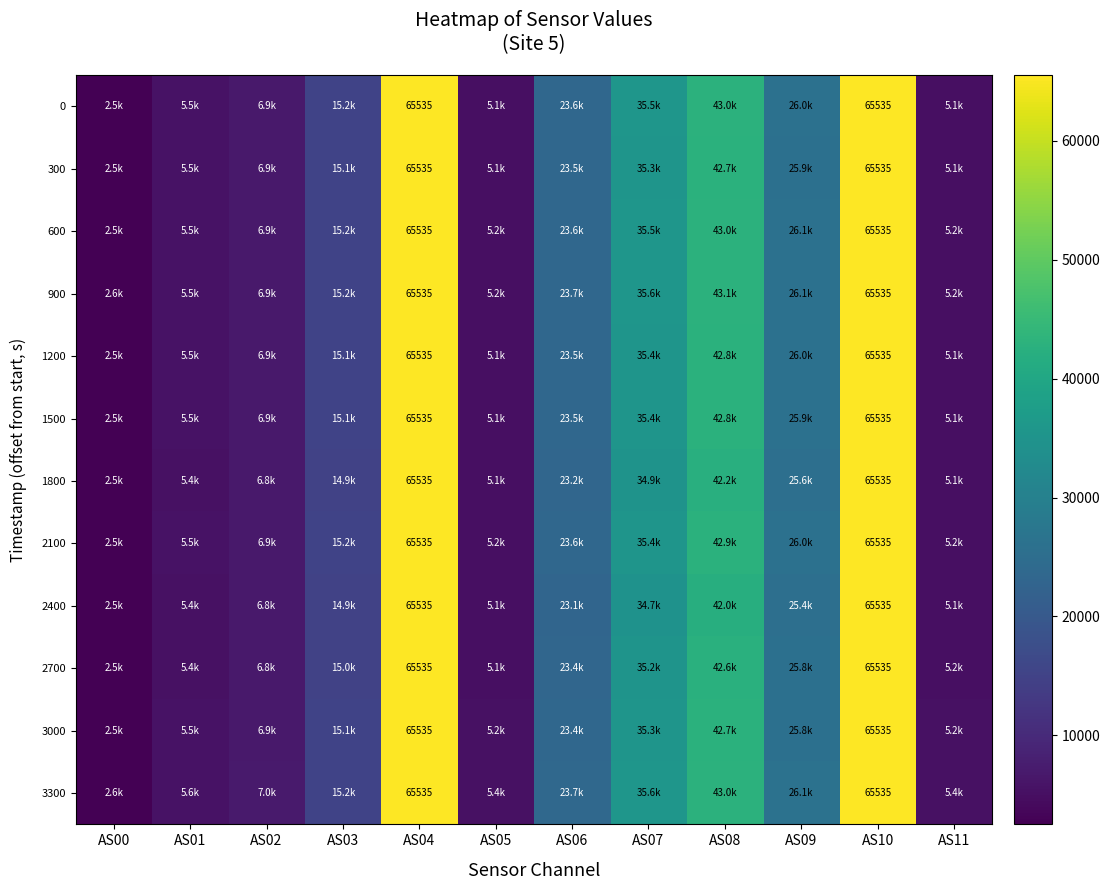

True or false: 1500 has a value of 19812 at AS04.

False